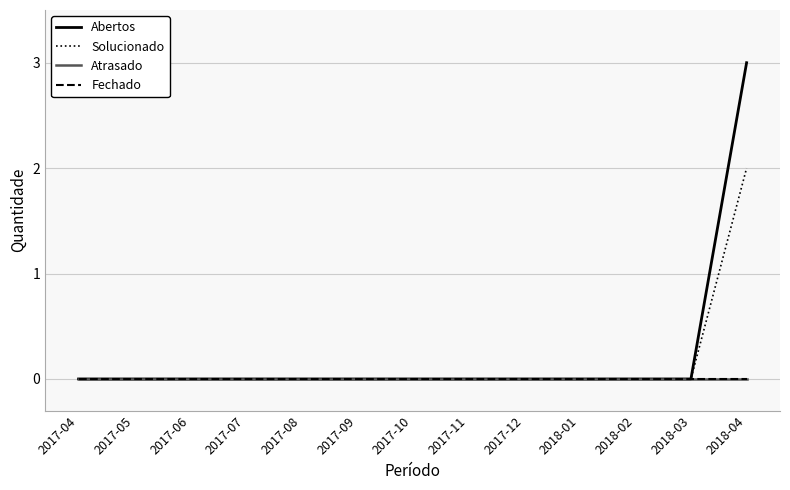

How many Abertos values are between 0 and 1?

12